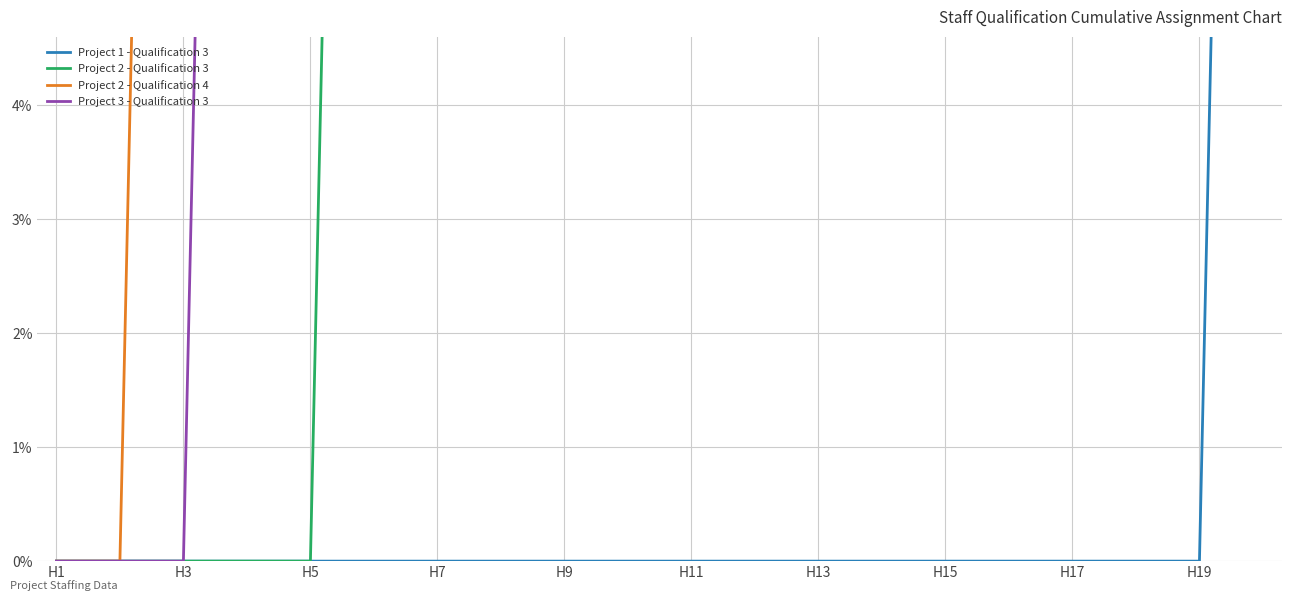

What is the average value of the Project 3 - Qualification 3 series?

61